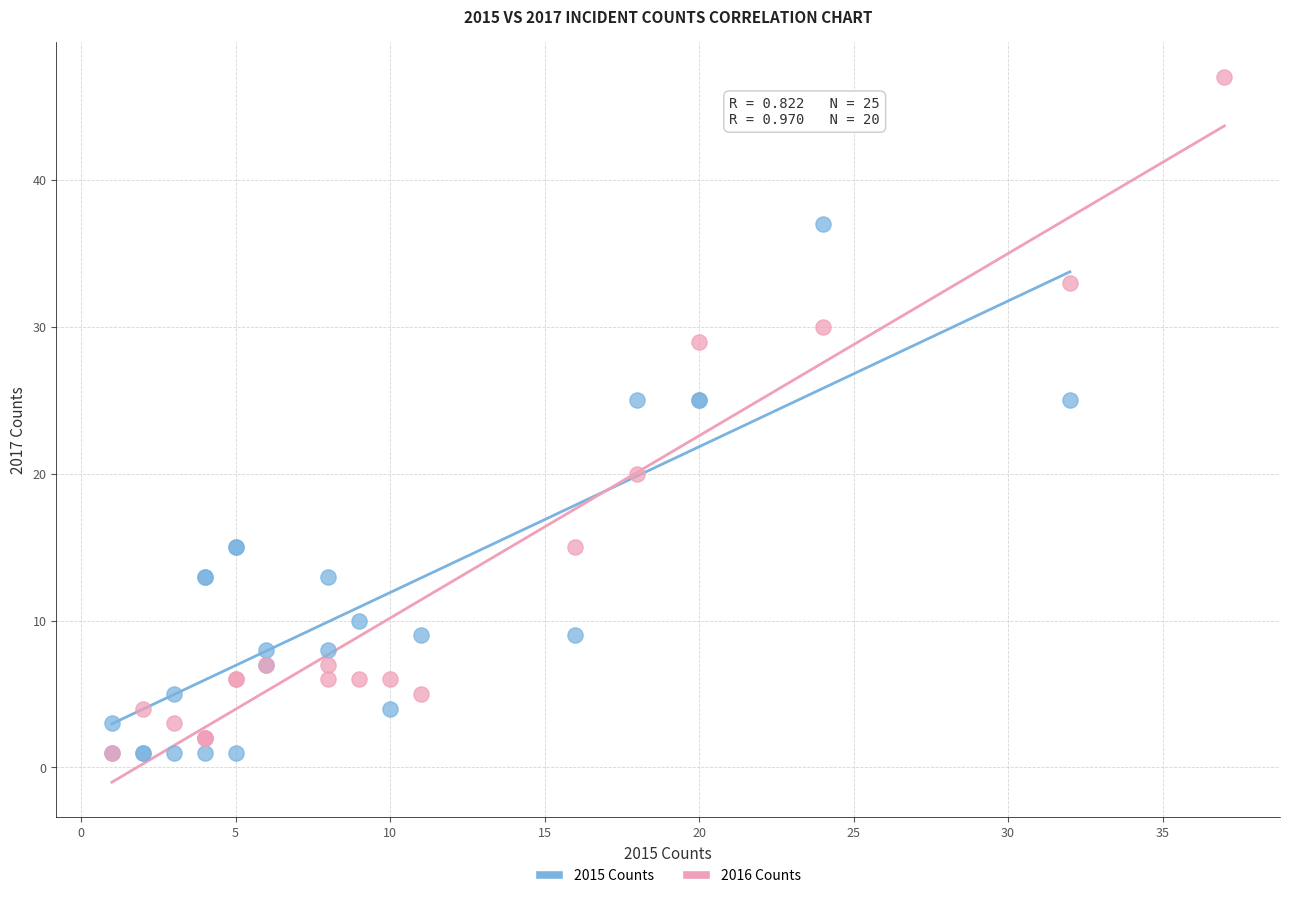

Which series has the widest spread of Y values?

2016 Counts